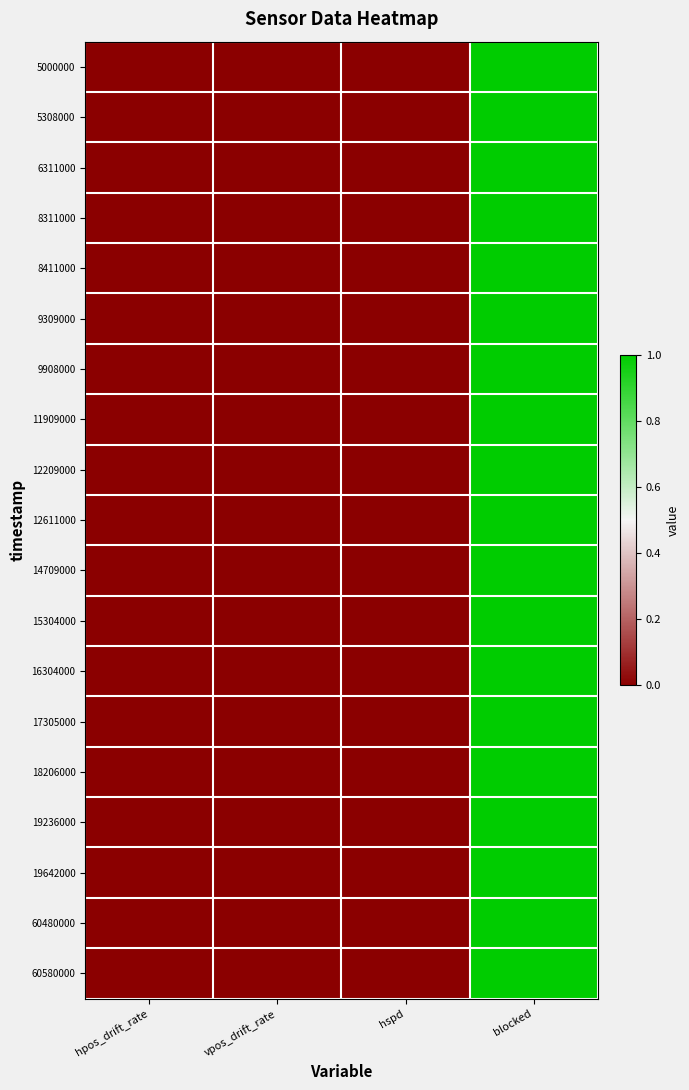

Reading left to right, list all the values displayed in this chart.

5000000: hpos_drift_rate=0	vpos_drift_rate=0	hspd=0	blocked=1
5308000: hpos_drift_rate=0	vpos_drift_rate=0	hspd=0	blocked=1
6311000: hpos_drift_rate=0	vpos_drift_rate=0	hspd=0	blocked=1
8311000: hpos_drift_rate=0	vpos_drift_rate=0	hspd=0	blocked=1
8411000: hpos_drift_rate=0	vpos_drift_rate=0	hspd=0	blocked=1
9309000: hpos_drift_rate=0	vpos_drift_rate=0	hspd=0	blocked=1
9908000: hpos_drift_rate=0	vpos_drift_rate=0	hspd=0	blocked=1
11909000: hpos_drift_rate=0	vpos_drift_rate=0	hspd=0	blocked=1
12209000: hpos_drift_rate=0	vpos_drift_rate=0	hspd=0	blocked=1
12611000: hpos_drift_rate=0	vpos_drift_rate=0	hspd=0	blocked=1
14709000: hpos_drift_rate=0	vpos_drift_rate=0	hspd=0	blocked=1
15304000: hpos_drift_rate=0	vpos_drift_rate=0	hspd=0	blocked=1
16304000: hpos_drift_rate=0	vpos_drift_rate=0	hspd=0	blocked=1
17305000: hpos_drift_rate=0	vpos_drift_rate=0	hspd=0	blocked=1
18206000: hpos_drift_rate=0	vpos_drift_rate=0	hspd=0	blocked=1
19236000: hpos_drift_rate=0	vpos_drift_rate=0	hspd=0	blocked=1
19642000: hpos_drift_rate=0	vpos_drift_rate=0	hspd=0	blocked=1
60480000: hpos_drift_rate=0	vpos_drift_rate=0	hspd=0	blocked=1
60580000: hpos_drift_rate=0	vpos_drift_rate=0	hspd=0	blocked=1